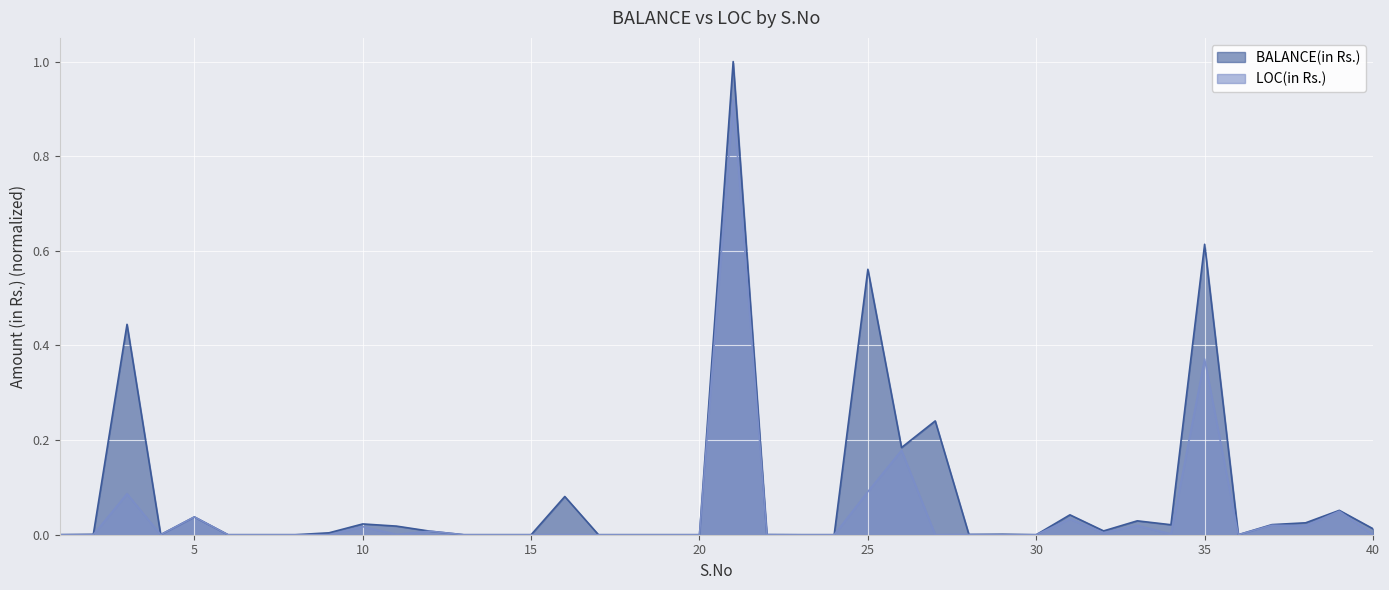

The value of BALANCE(in Rs.) at 7 is -0.5. True or false?

False